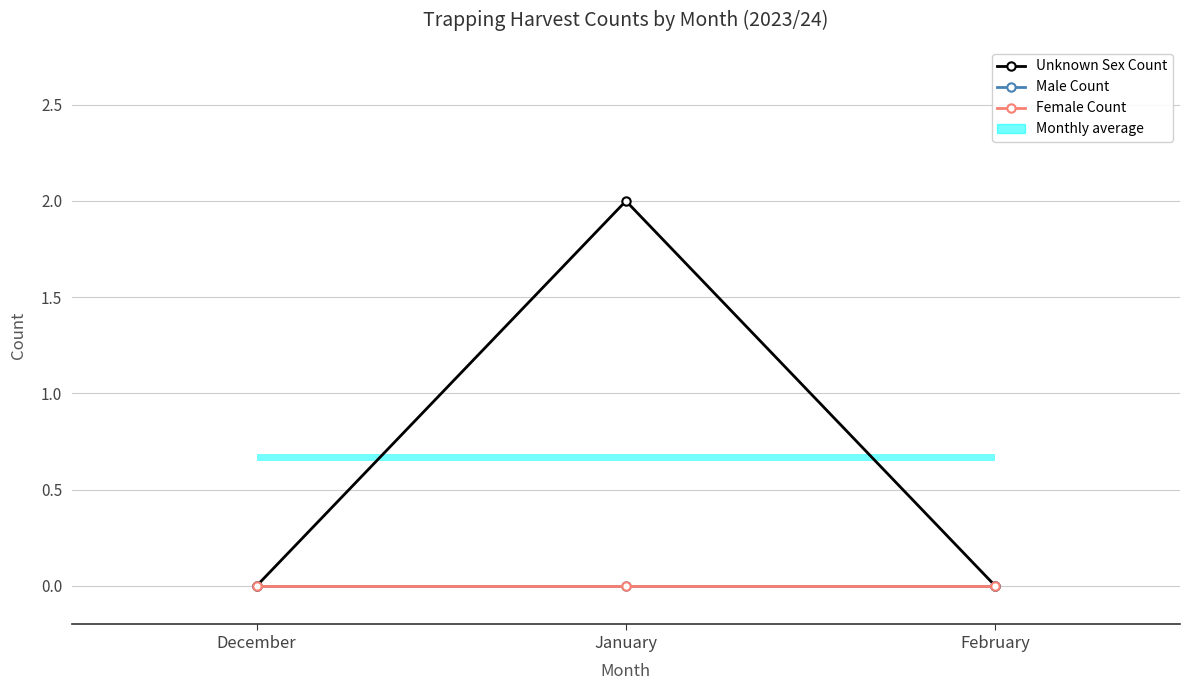

Is it true that Female Count equals 0 at December?

True